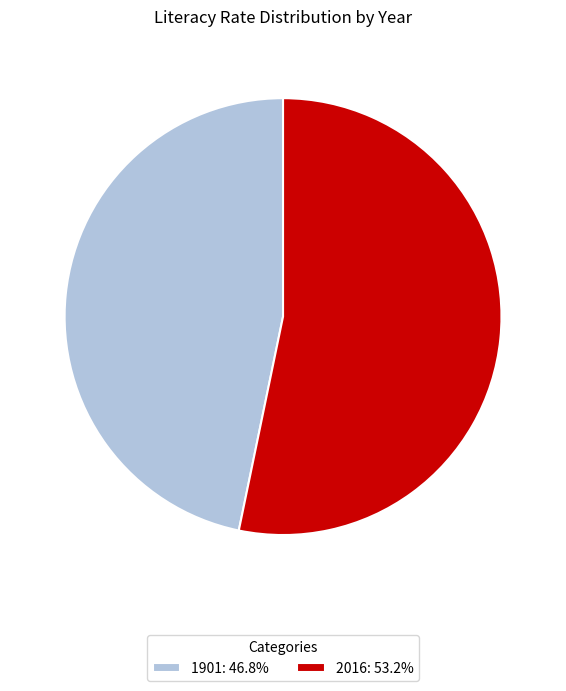

Combined, do 2016: 53.2% and 1901: 46.8% account for over 50%?

Yes